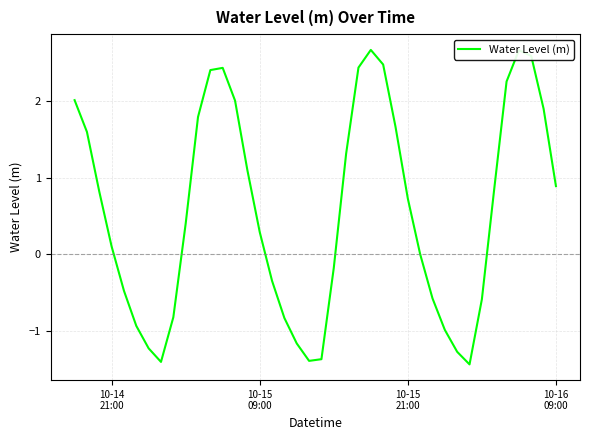

What is the smallest value displayed?

-1.4